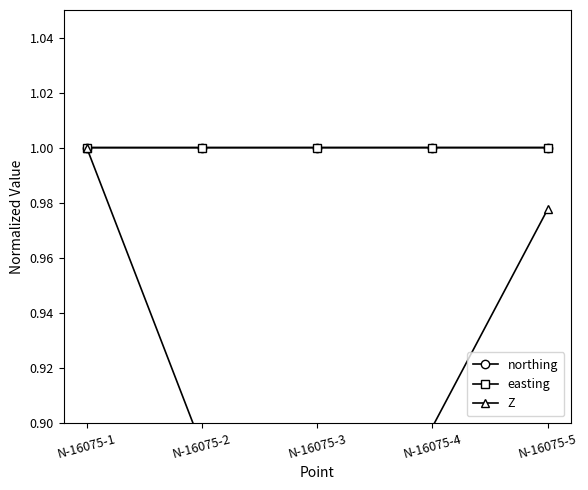

What is the minimum value for northing?

1.0